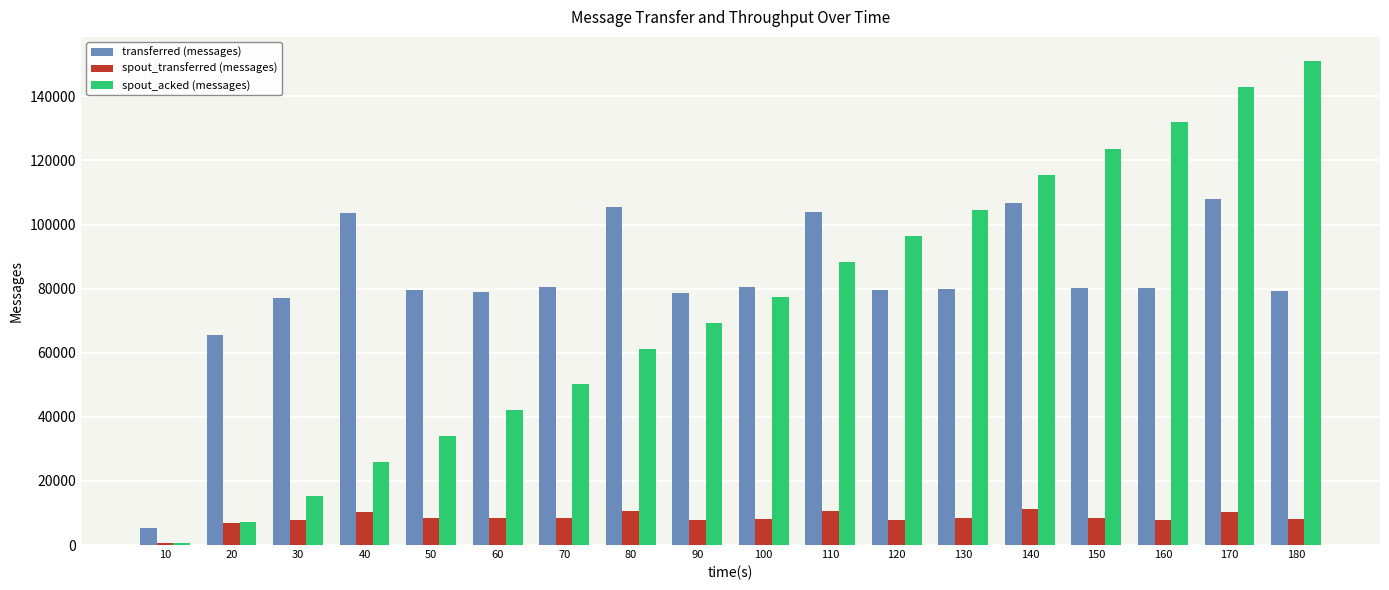

Rank the series at 130 from lowest to highest value.

spout_transferred (messages), transferred (messages), spout_acked (messages)